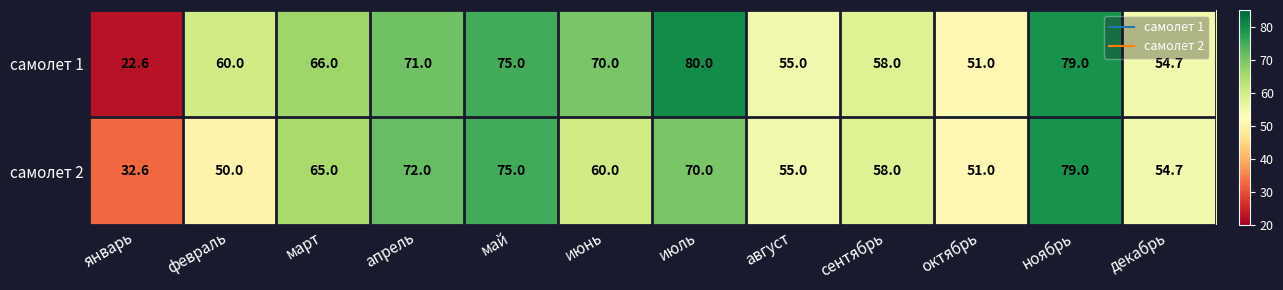

Reading left to right, extract all data points from this chart.

самолет 1: 22.6	60.0	66.0	71.0	75.0	70.0	80.0	55.0	58.0	51.0	79.0	54.7
самолет 2: 32.6	50.0	65.0	72.0	75.0	60.0	70.0	55.0	58.0	51.0	79.0	54.7